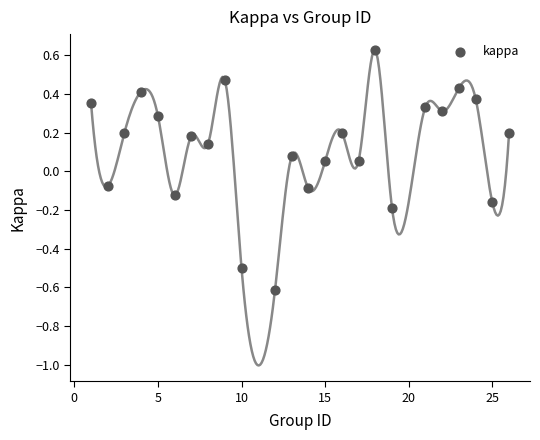

What is the range of Y values (max minus min)?

1.2